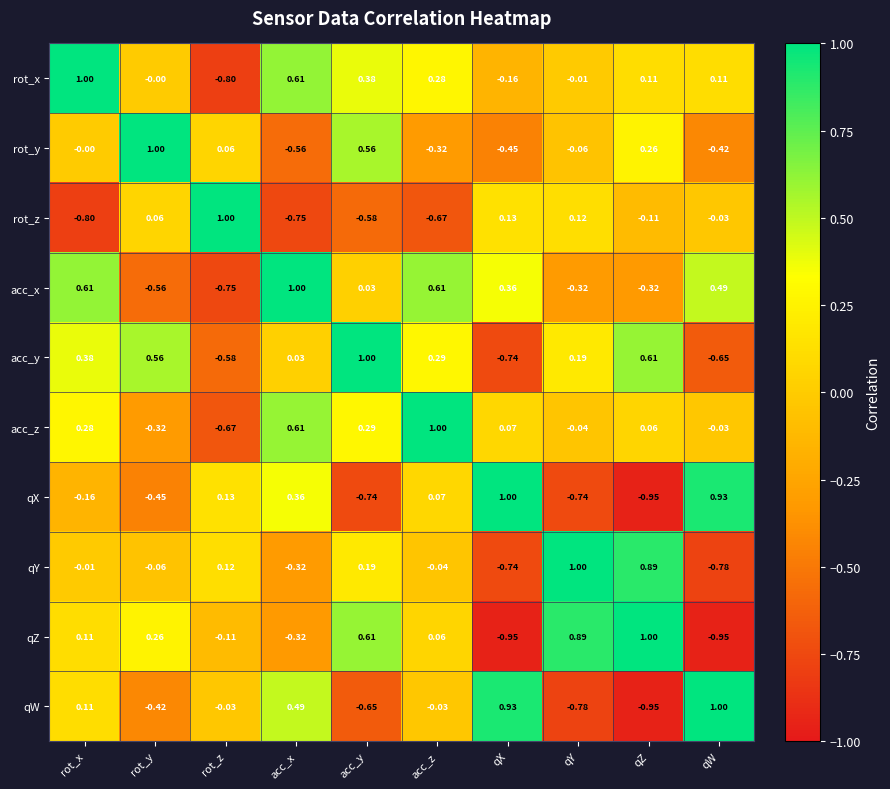

At acc_z, list the series in order from largest to smallest.

acc_z, acc_x, acc_y, rot_x, qX, qZ, qW, qY, rot_y, rot_z